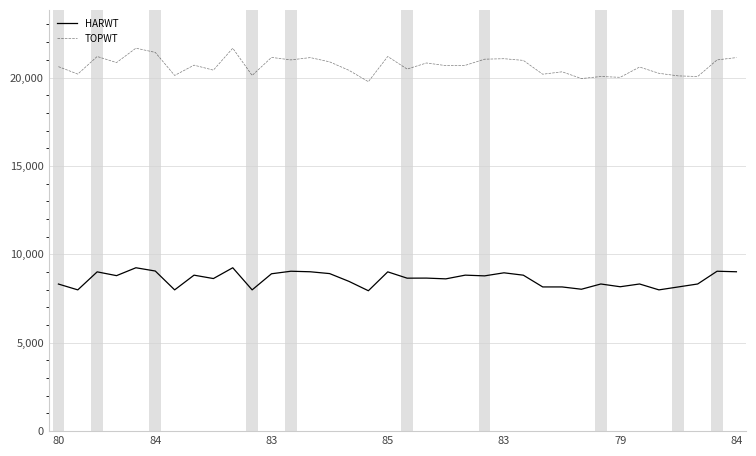

What is the maximum value for HARWT?

9241